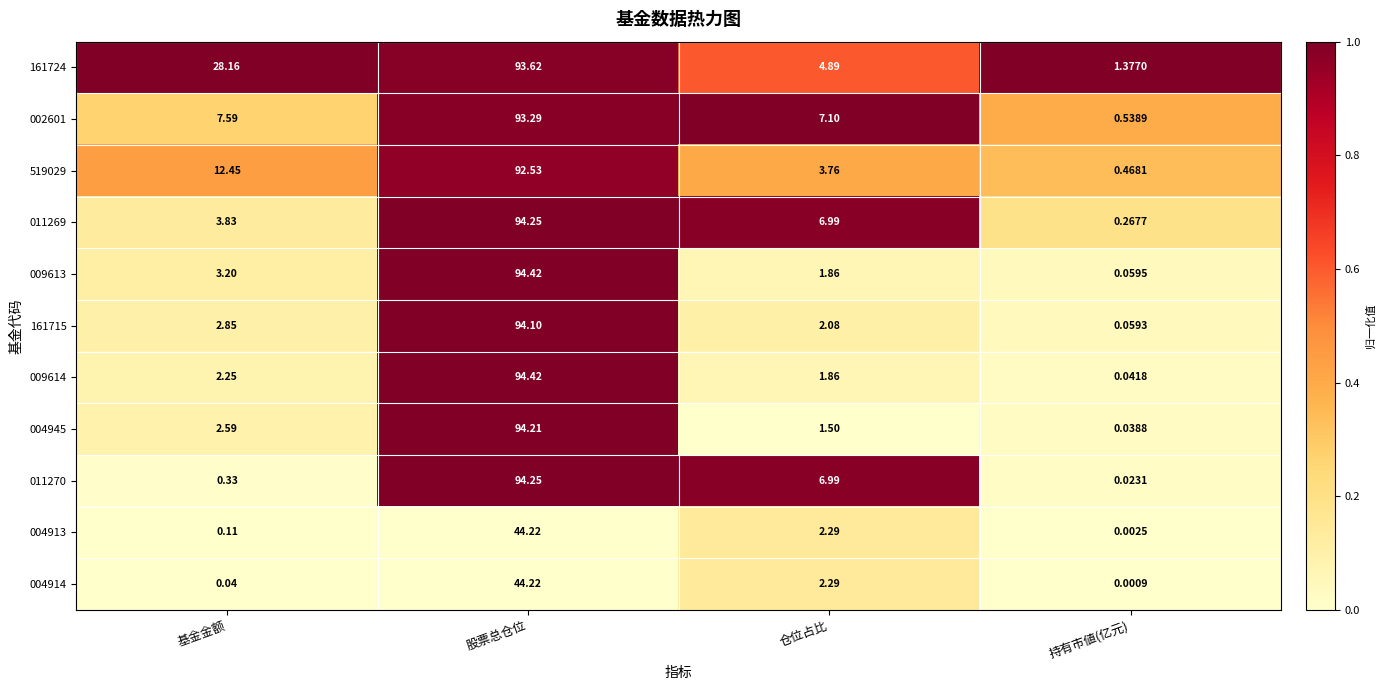

At which category is the sum across all series the highest?

股票总仓位